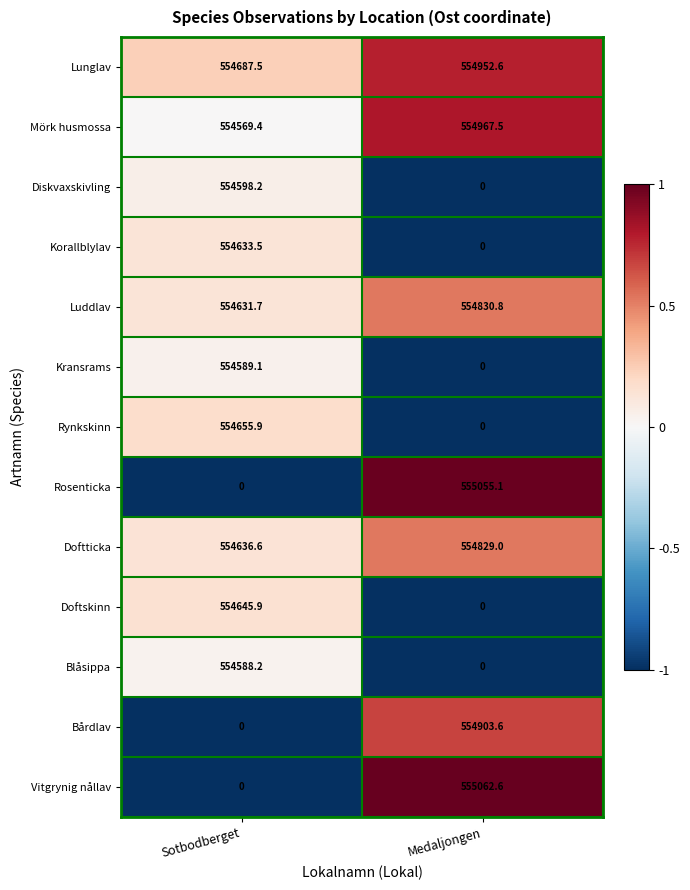

What is the spread (max minus min) of values at Medaljongen?

555062.6